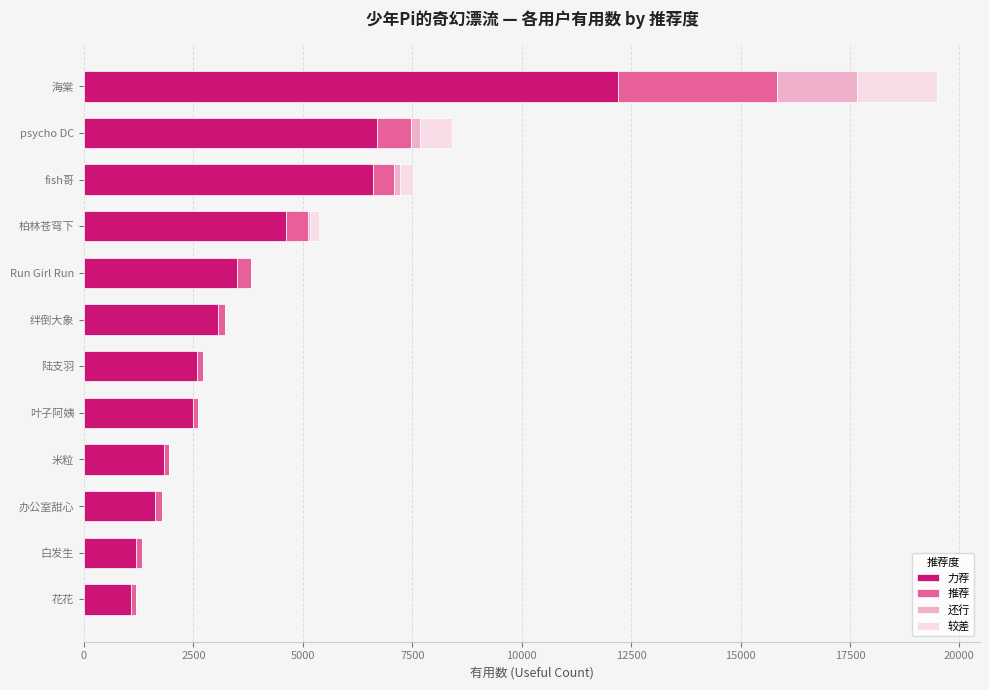

At which category is the sum across all series the highest?

海棠